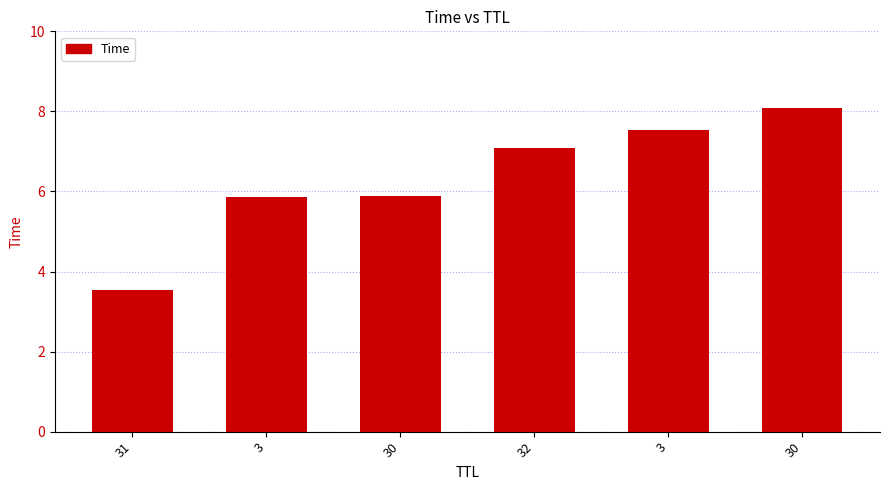

Does the chart contain any negative values?

No